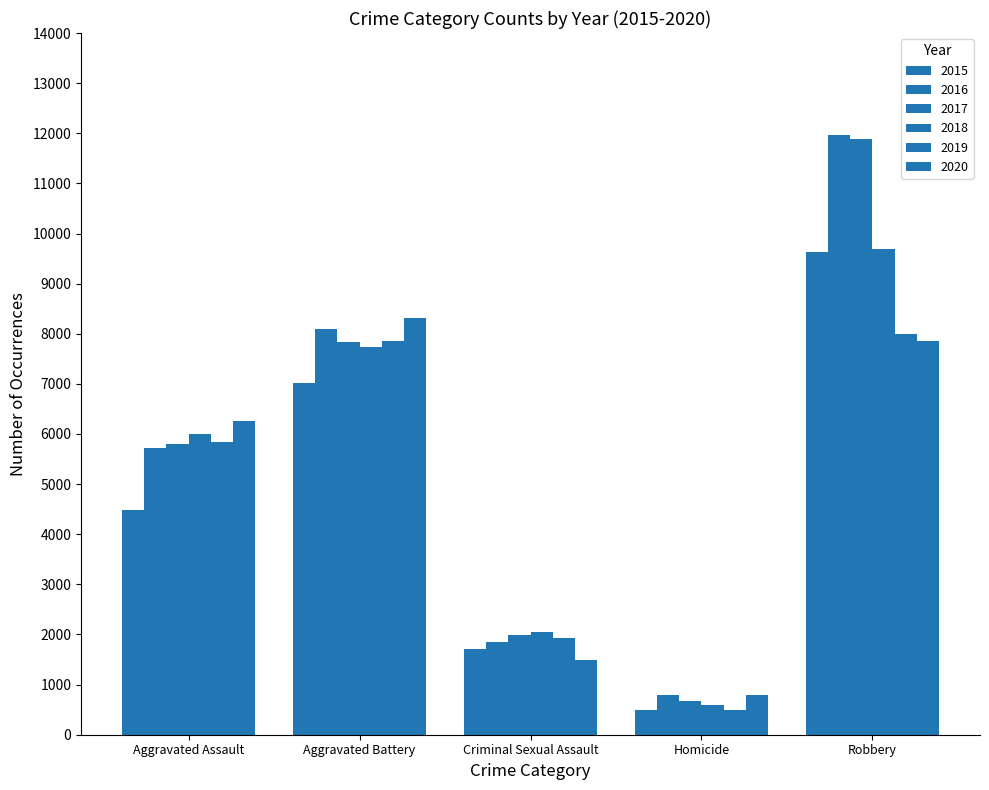

How many distinct data groups are displayed?

6